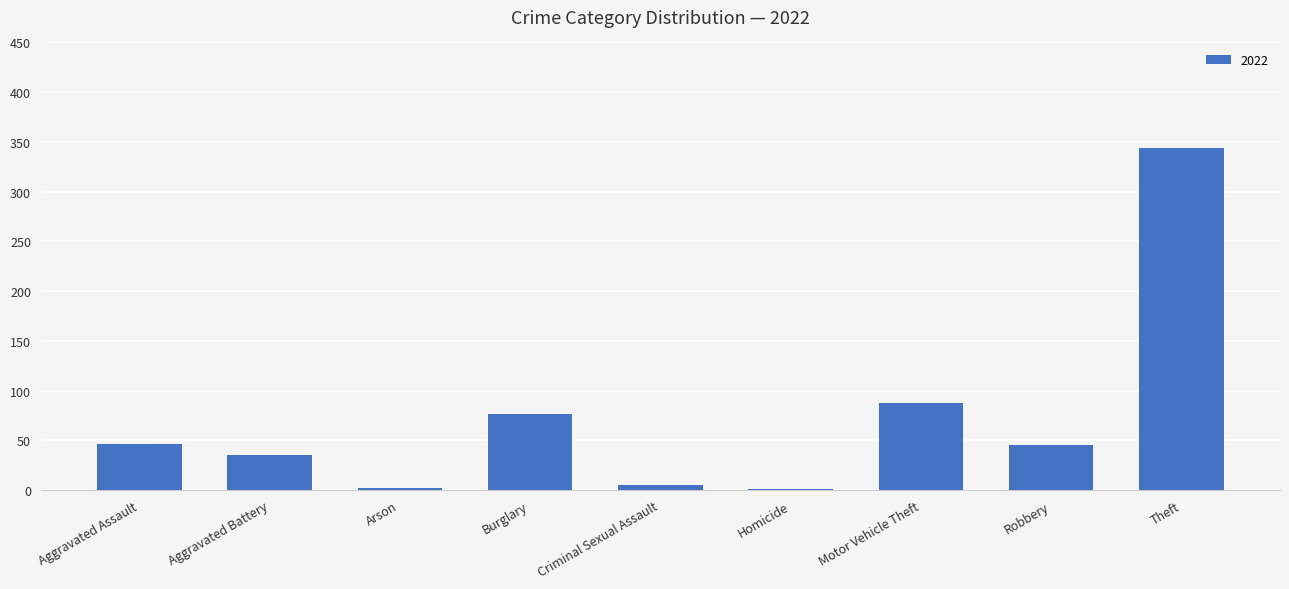

The value at Theft is 213. True or false?

False